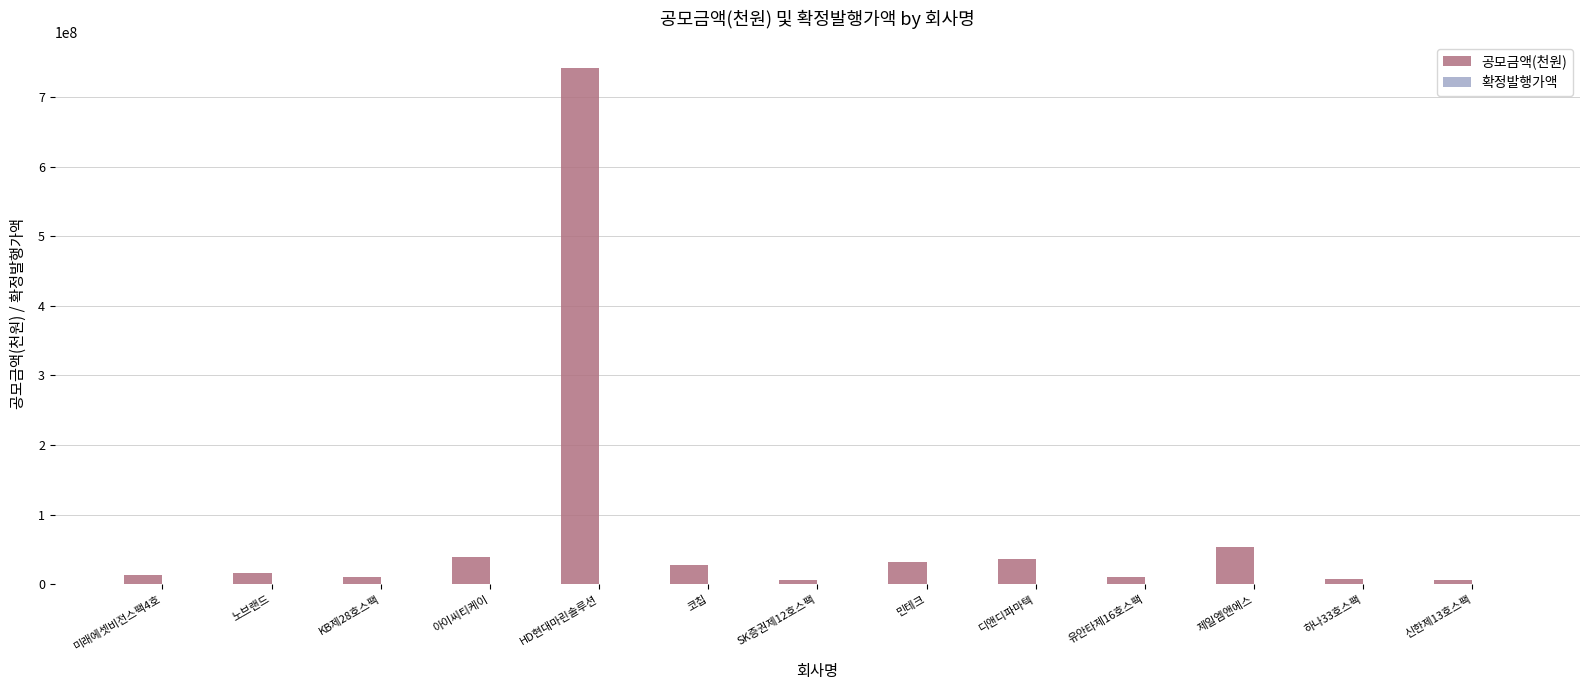

At which category is the sum across all series the highest?

HD현대마린솔루션